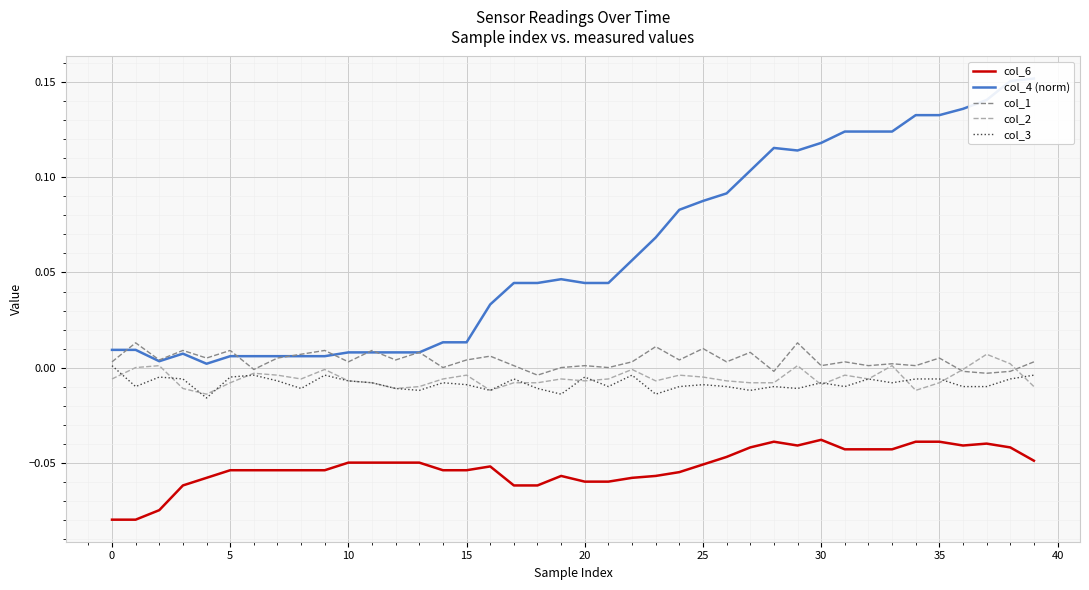

True or false: col_4 (norm) and col_2 cross at least once.

False